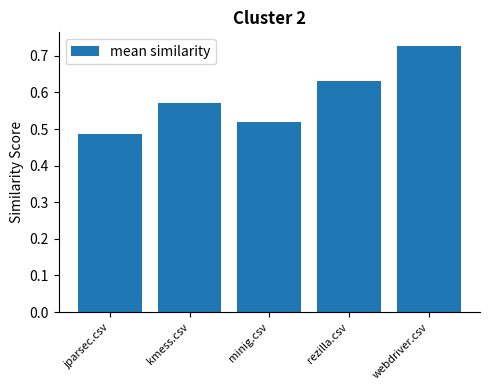

What is the label of the 3rd bar from the right?

minig.csv